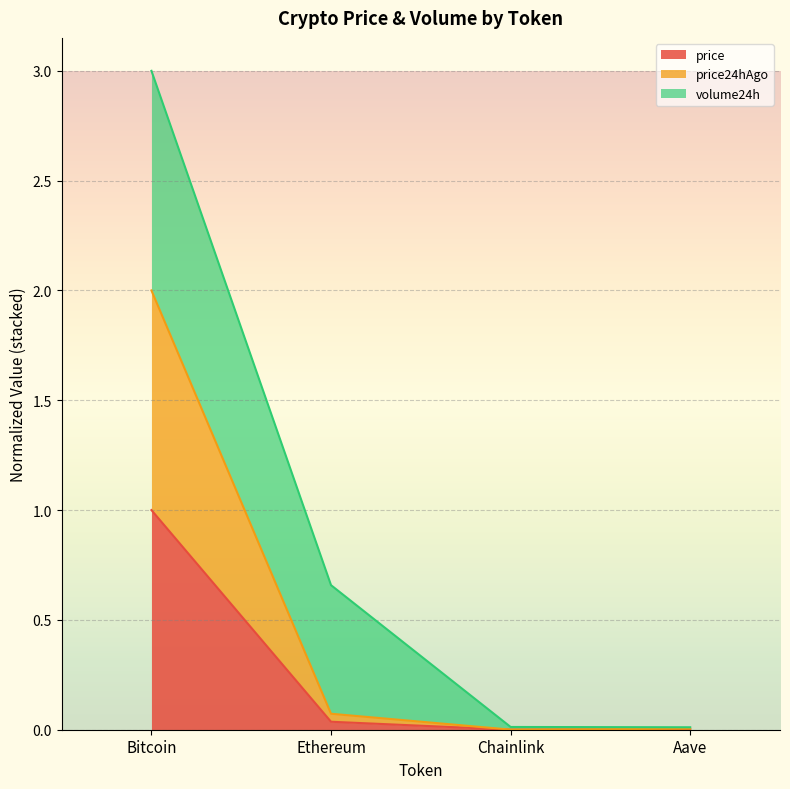

Rank the categories by price24hAgo value from lowest to highest.

Chainlink, Aave, Ethereum, Bitcoin